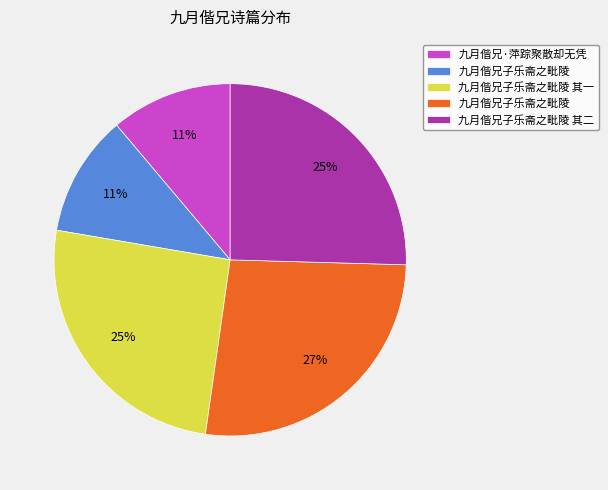

Does any single category account for the majority?

No